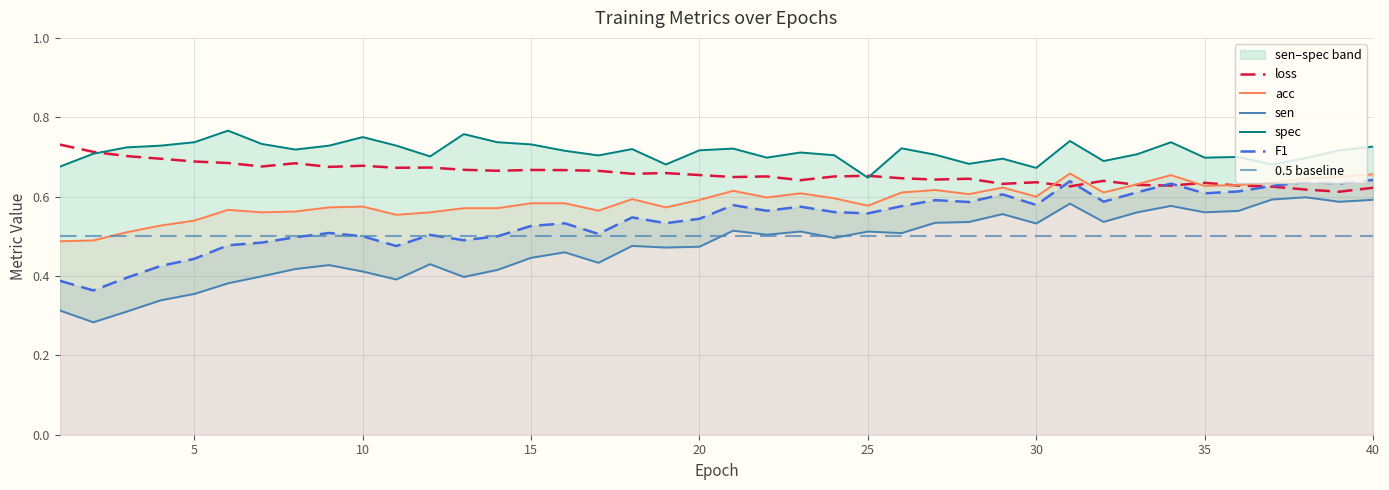

What is the value of the F1 point at the 10th from the left?

0.5